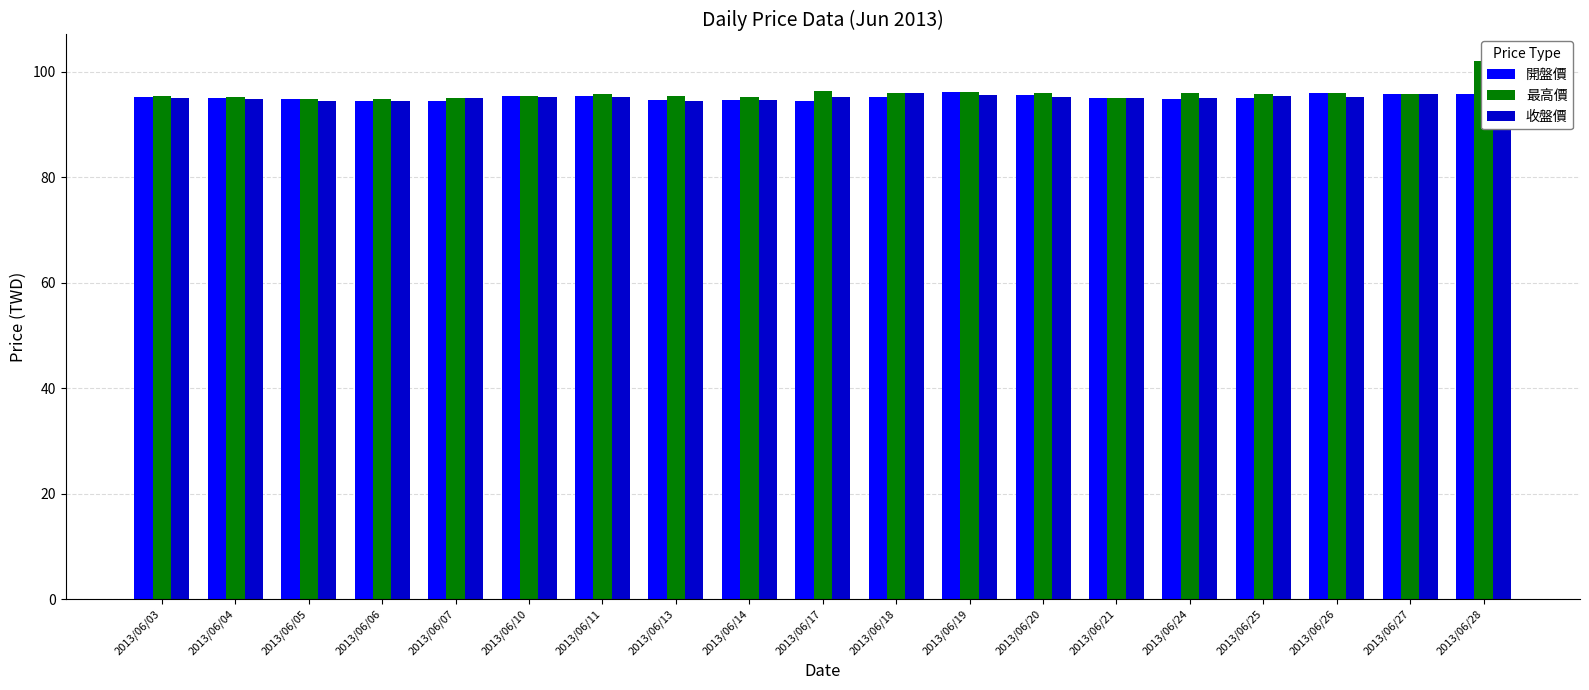

List the series in order of their overall mean, highest first.

最高價, 收盤價, 開盤價